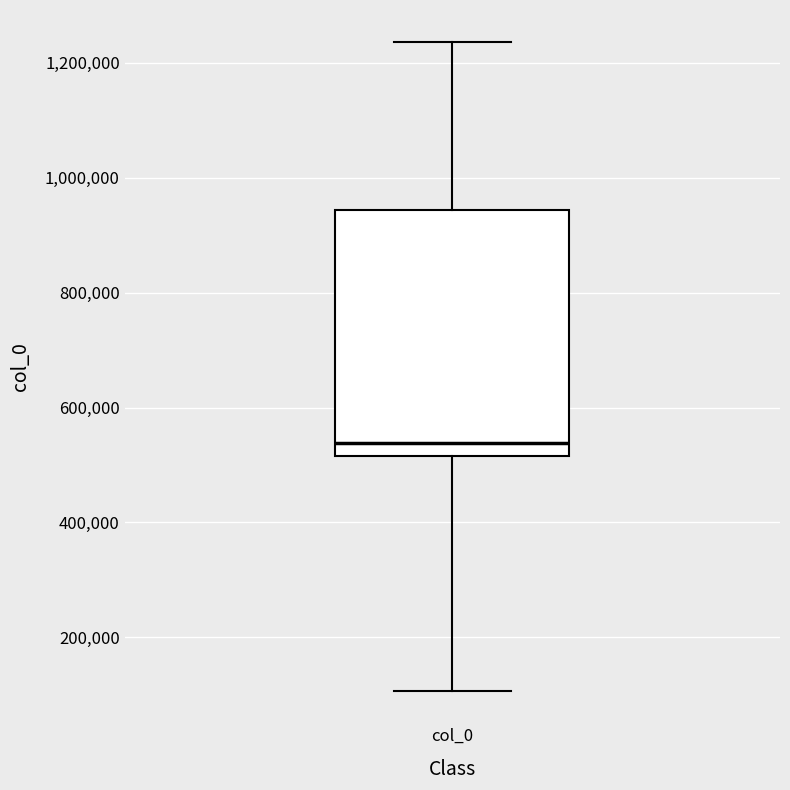

Where does the lower whisker of the box for col_0 end on the y-axis? The values are not printed on the chart, so give them approximately, as read against the axis.

100000